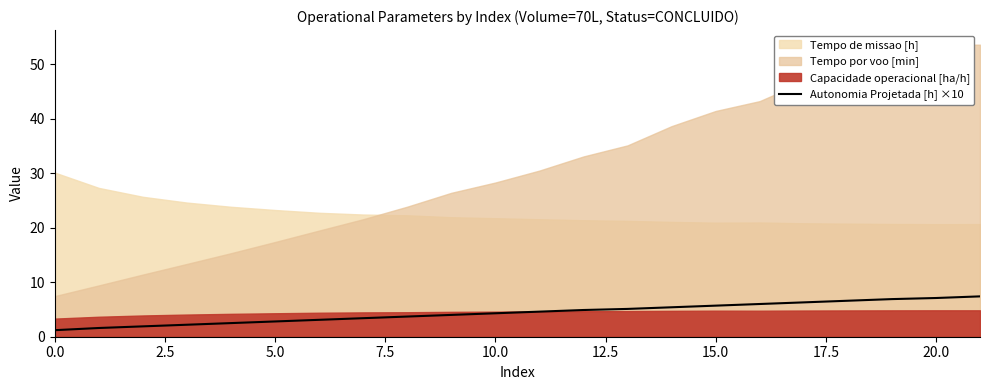

How many values are below 4?

9